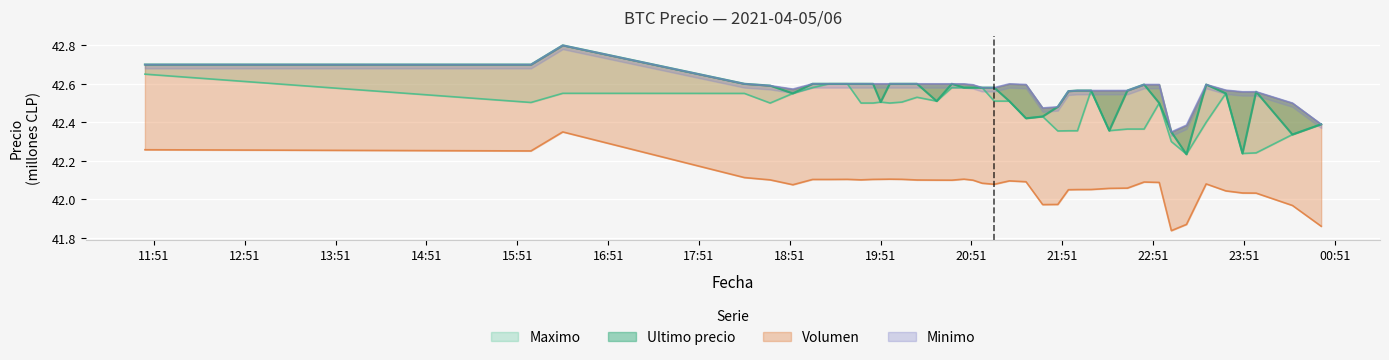

Which label corresponds to the largest value in the chart?

Minimo